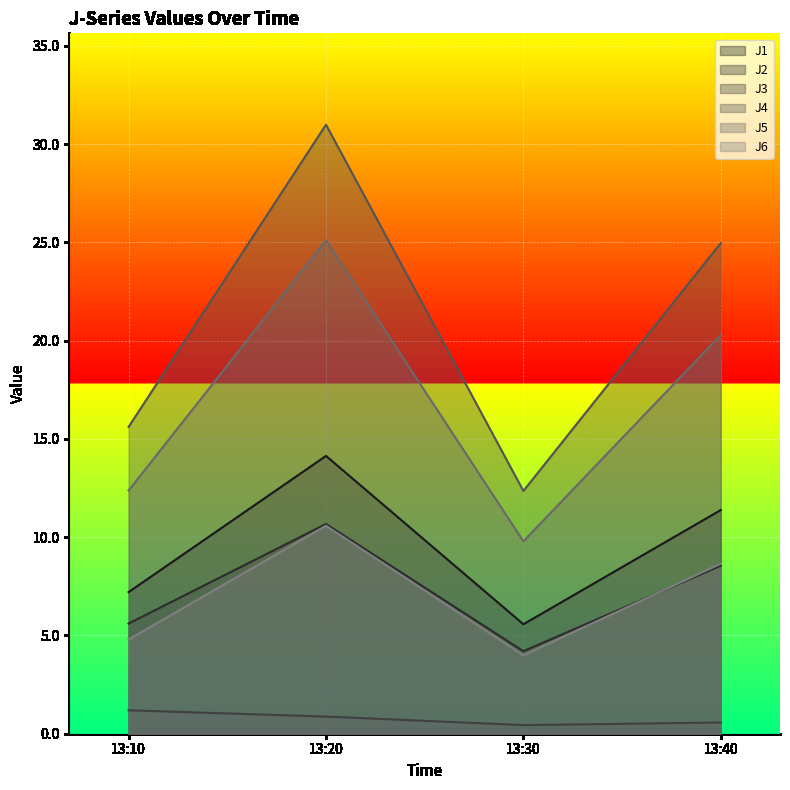

What is the difference between the maximum and second lowest values in the J2 series?

5.1